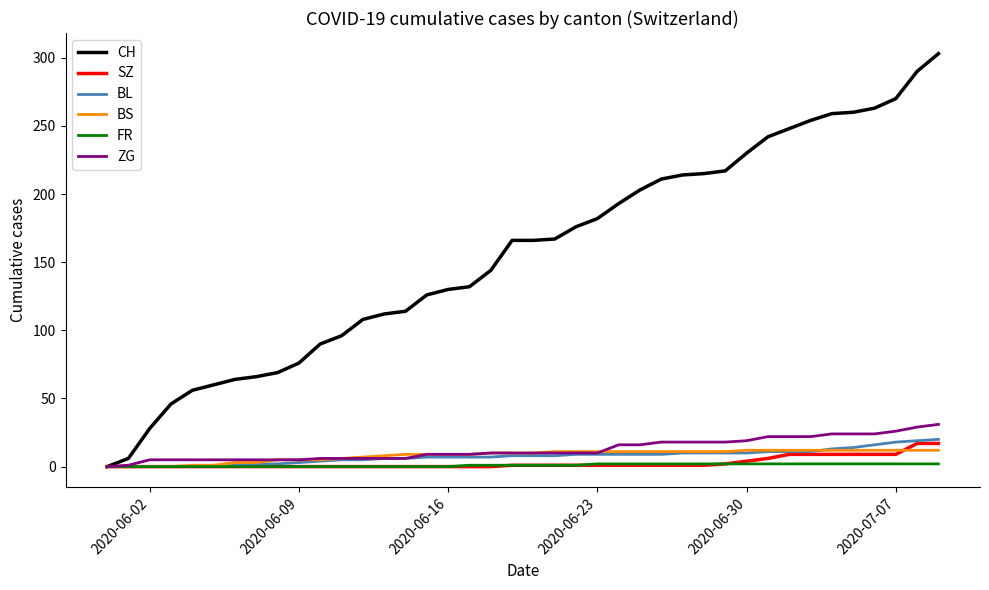

What is the greatest value displayed?

303